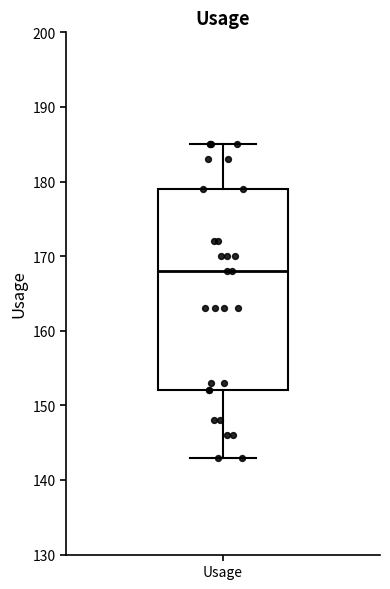

Read this box plot against the y-axis: the position of the median line, the range covered by the box, and the ends of both whiskers. The values are not printed on the chart, so give them approximately, as read against the axis.

median 168, box 152 to 179, whiskers 143 to 185